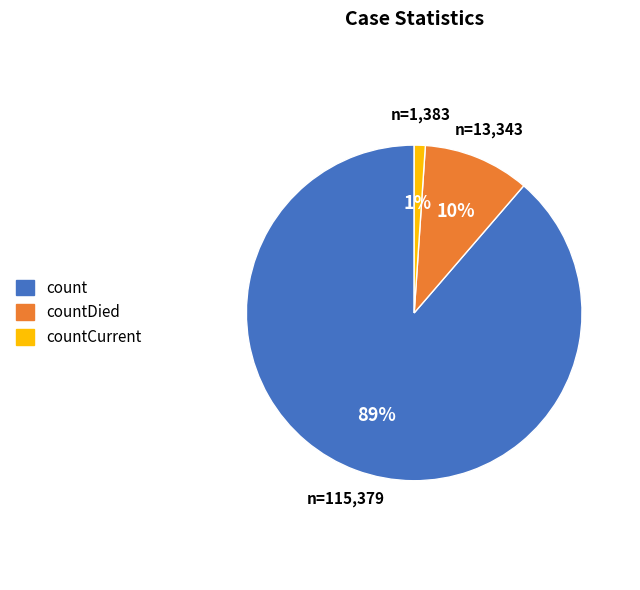

To the nearest percent, what is the difference between the largest and smallest slice percentages?

88%